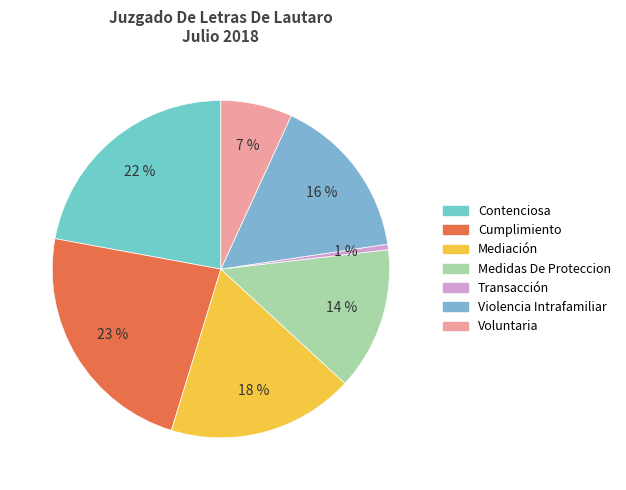

To the nearest percent, what is the combined percentage of Cumplimiento and Violencia Intrafamiliar?

39%